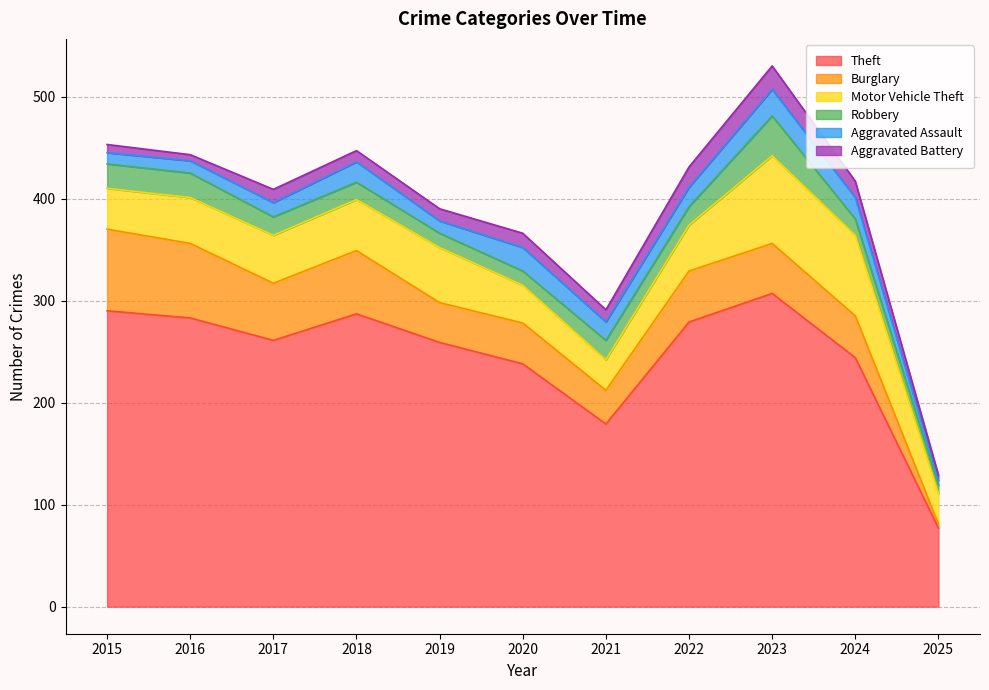

Rank the series at 2019 from lowest to highest value.

Aggravated Assault, Aggravated Battery, Robbery, Burglary, Motor Vehicle Theft, Theft